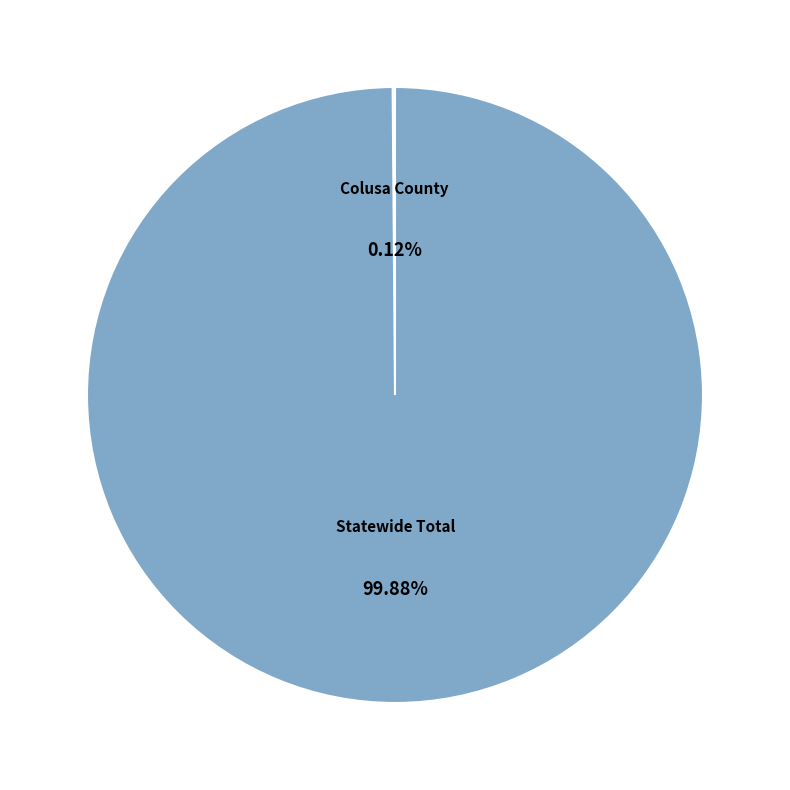

Which category has the biggest portion of the pie?

Statewide Total